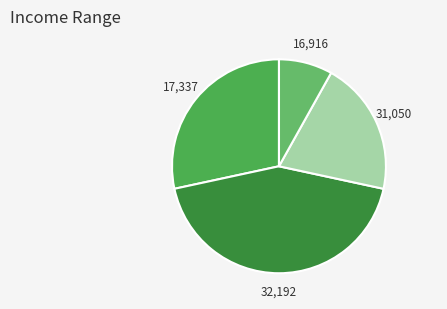

Count the number of slices in the pie.

4